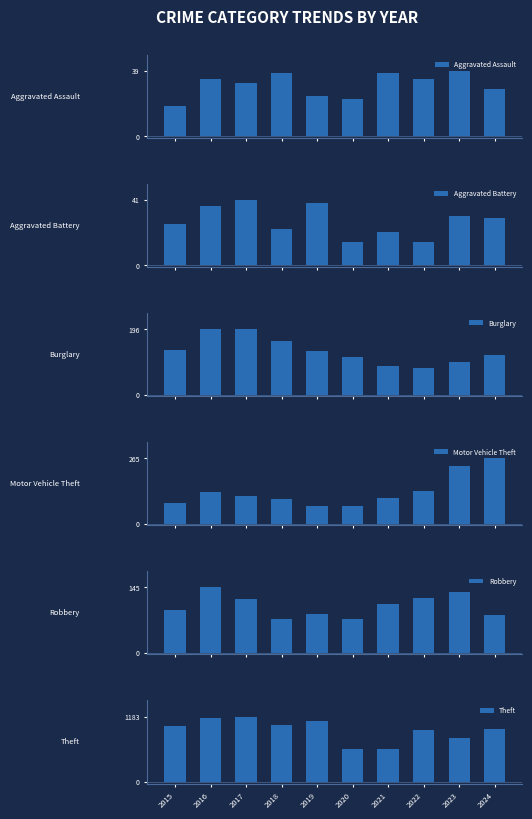

What is the average value of the Aggravated Battery series?

28